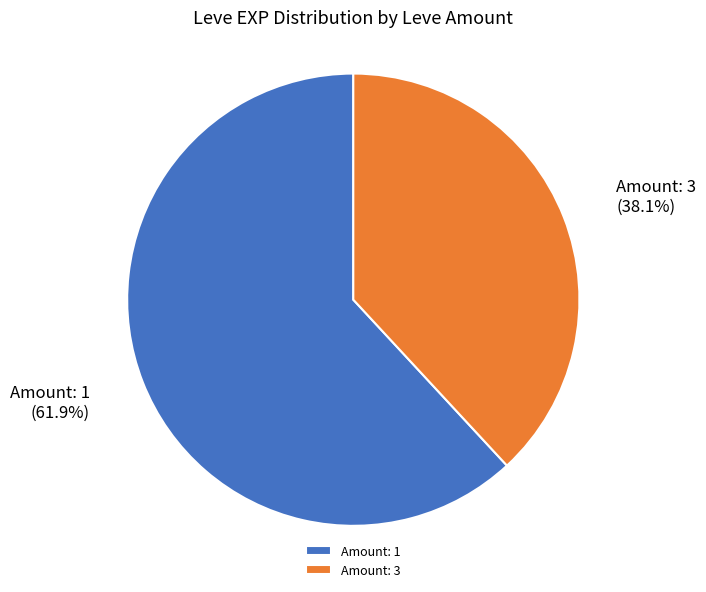

How many slices are in this pie chart?

2